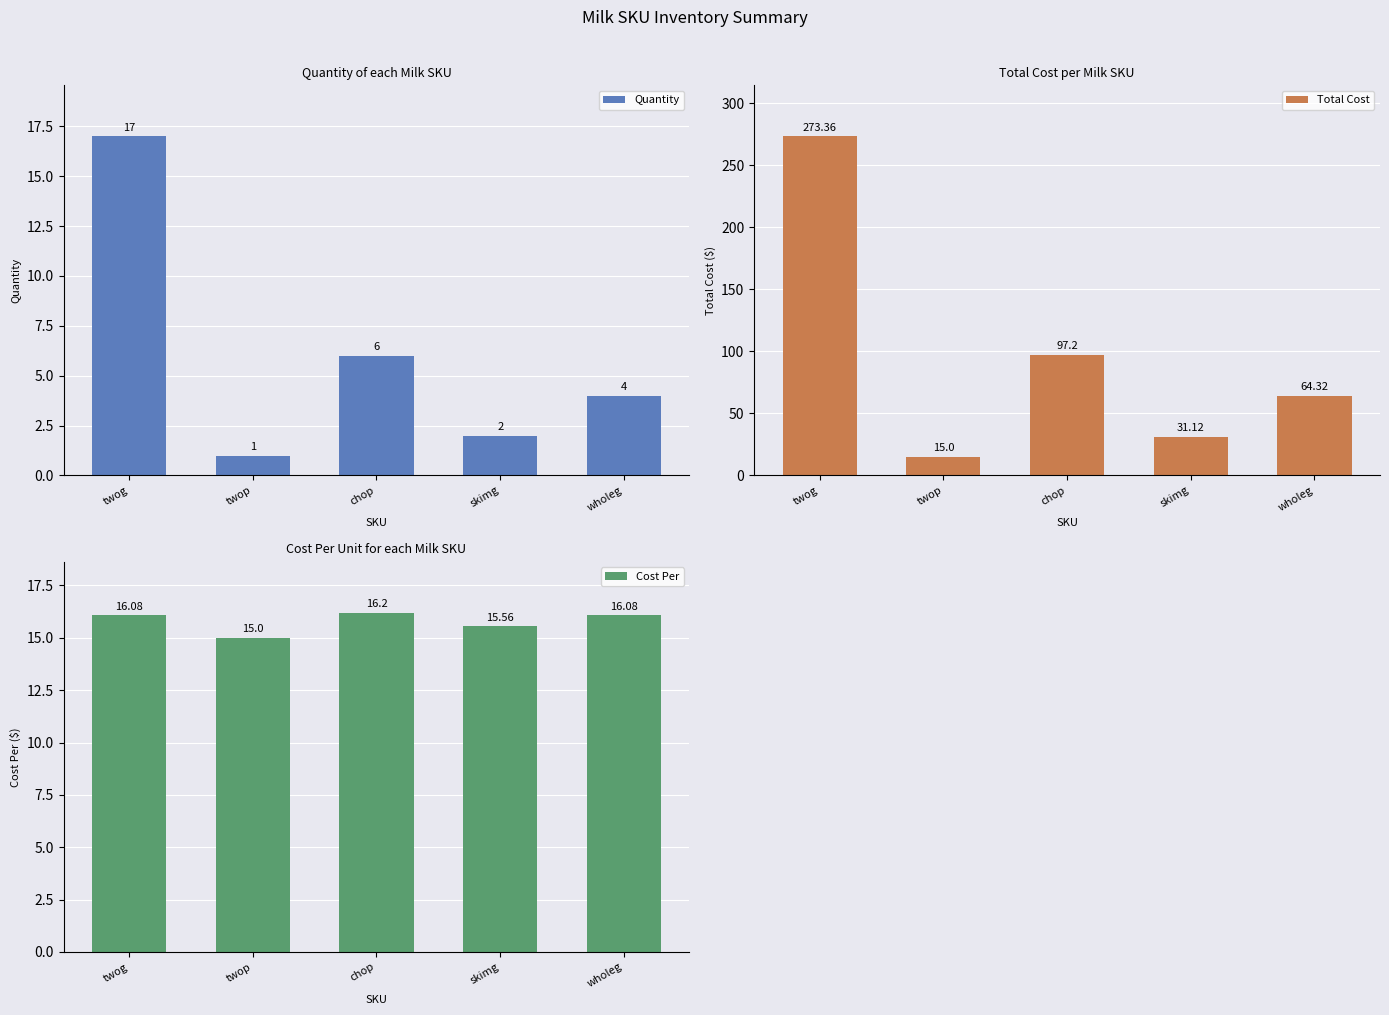

Reading left to right, extract all data points from this chart.

Quantity: 17.0	1.0	6.0	2.0	4.0
Total Cost: 273.4	15.0	97.2	31.1	64.3
Cost Per: 16.1	15.0	16.2	15.6	16.1